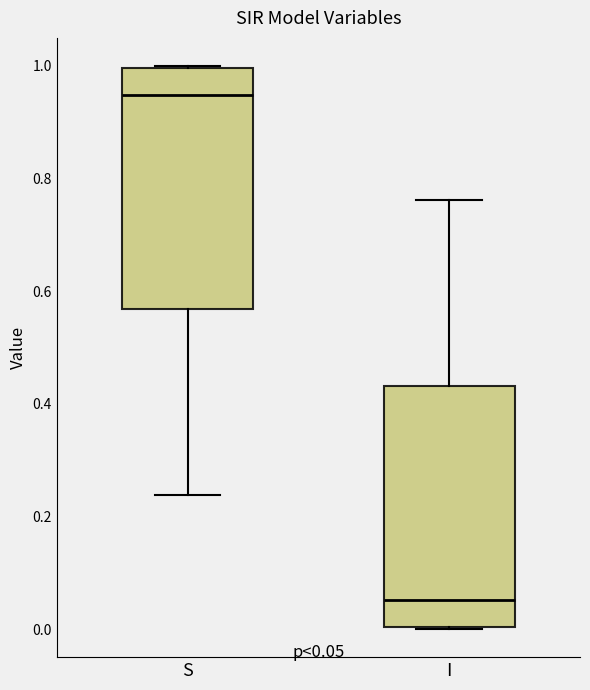

Which box's median line is the lowest?

I